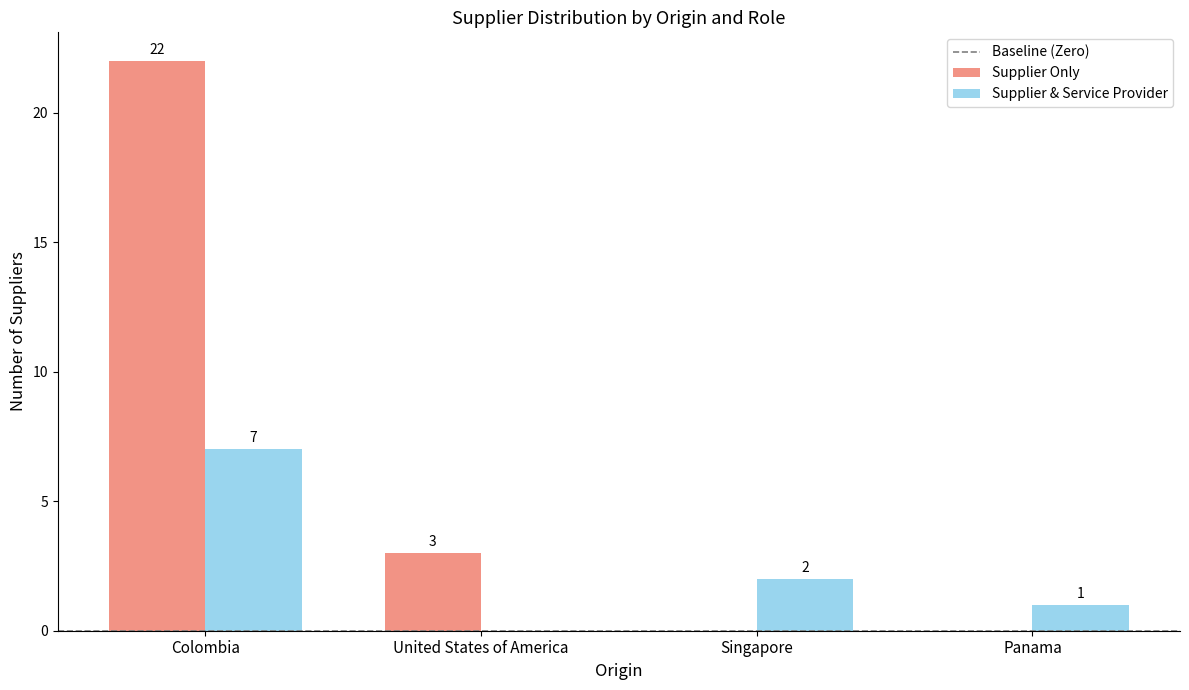

Reading left to right, transcribe all the data shown in this chart.

Supplier Only: Colombia=22	United States of America=3	Singapore=0	Panama=0
Supplier & Service Provider: Colombia=7	United States of America=0	Singapore=2	Panama=1